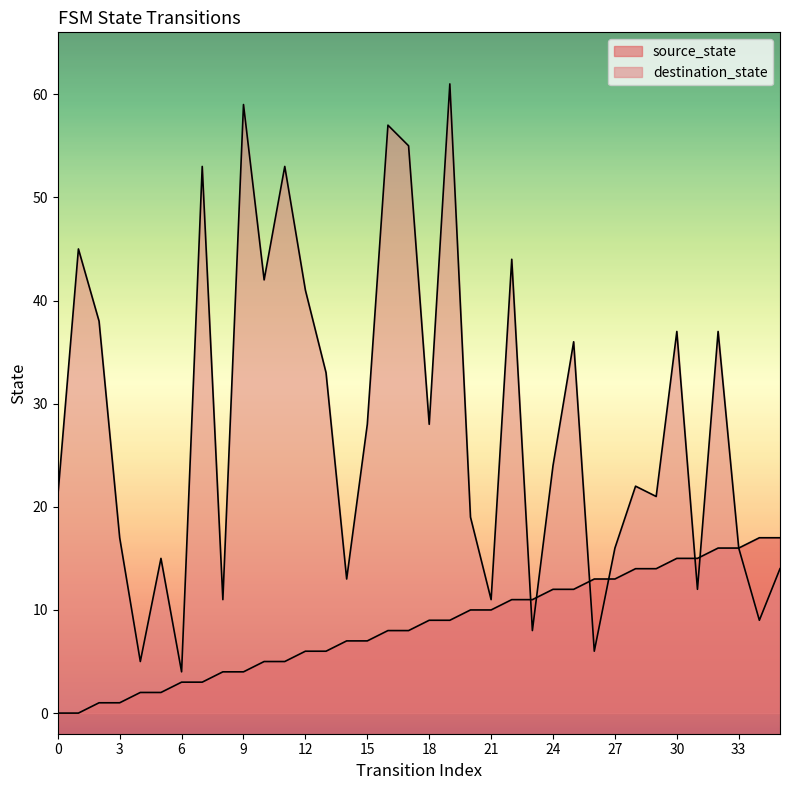

Reading right to left, transcribe all the data shown in this chart.

source_state: 35=17	34=17	33=16	32=16	31=15	30=15	29=14	28=14	27=13	26=13	25=12	24=12	23=11	22=11	21=10	20=10	19=9	18=9	17=8	16=8	15=7	14=7	13=6	12=6	11=5	10=5	9=4	8=4	7=3	6=3	5=2	4=2	3=1	2=1	1=0	0=0
destination_state: 35=14	34=9	33=16	32=37	31=12	30=37	29=21	28=22	27=16	26=6	25=36	24=24	23=8	22=44	21=11	20=19	19=61	18=28	17=55	16=57	15=28	14=13	13=33	12=41	11=53	10=42	9=59	8=11	7=53	6=4	5=15	4=5	3=17	2=38	1=45	0=21